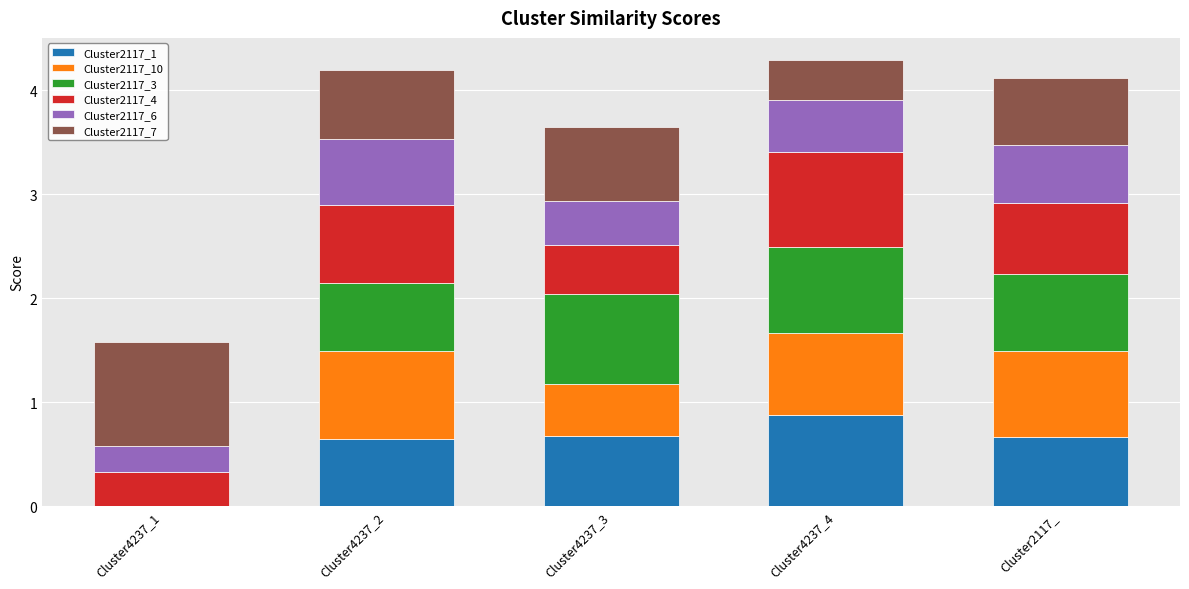

True or false: Cluster2117_1 has a value of -0.3 at Cluster4237_1.

False